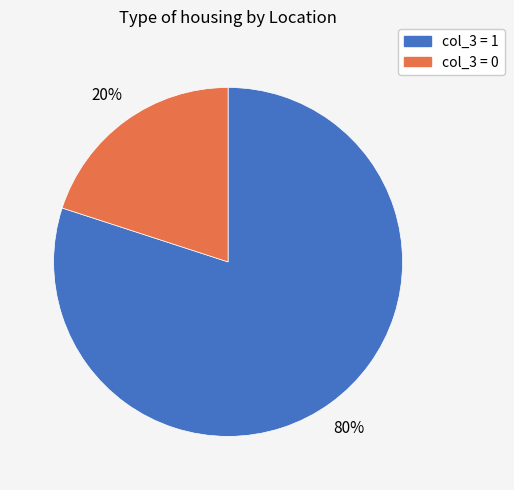

Between col_3 = 0 and col_3 = 1, which is larger?

col_3 = 1